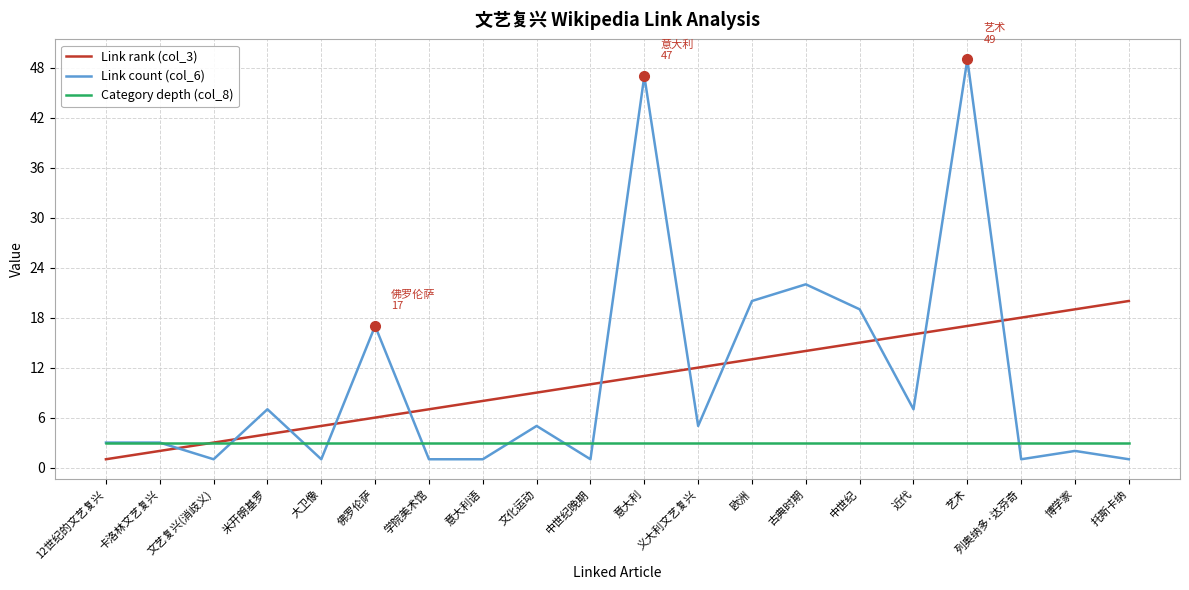

What is the approximate value of Link rank (col_3) at 义大利文艺复兴, to the nearest 5?

10